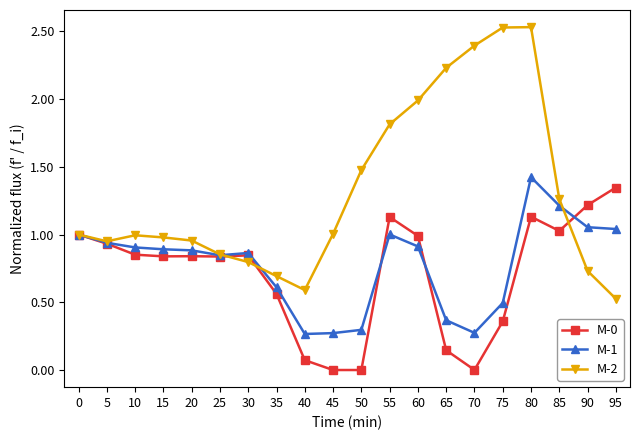

What is the highest value of the M-1 series?

1.4